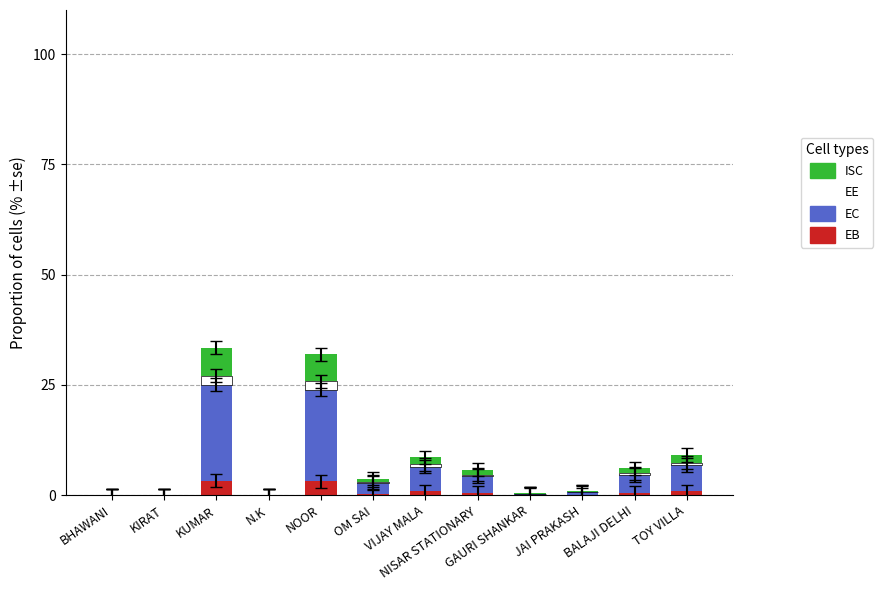

Are the bars horizontal?

No